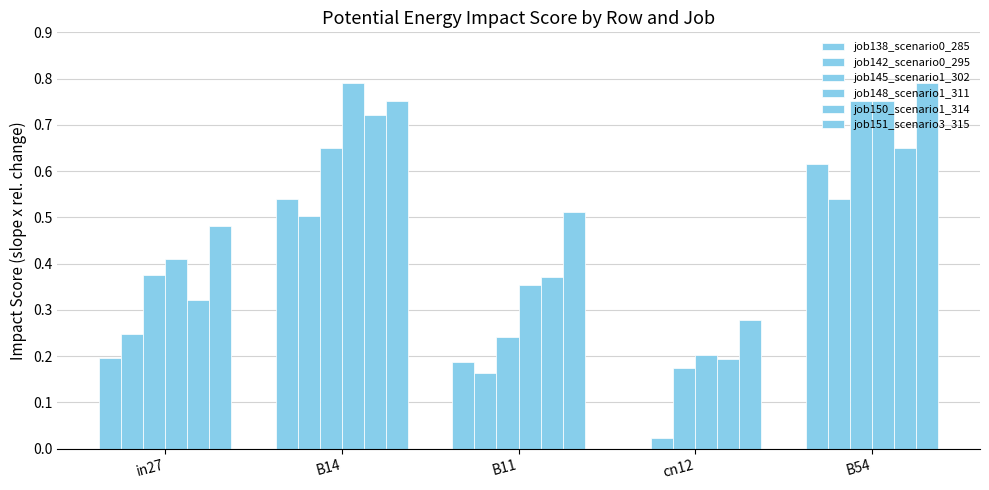

How many data points does each series have?

5